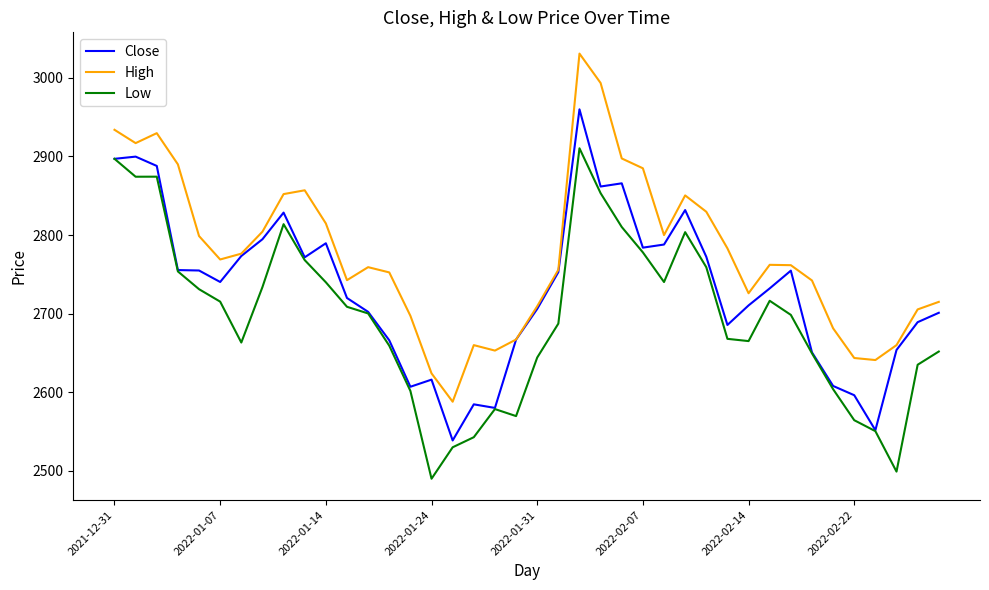

In High, how many points are higher than both neighbors (excluding endpoints)?

7